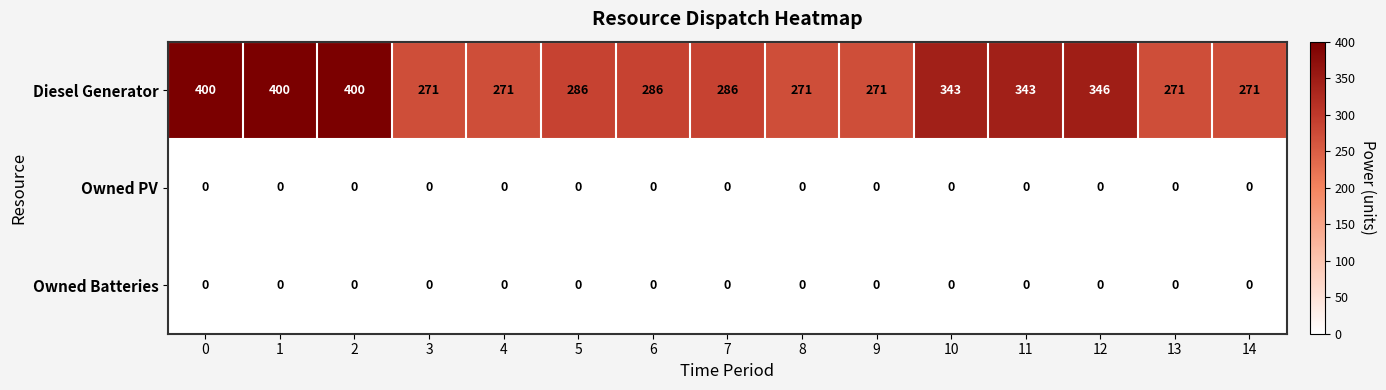

Which series has the widest spread of values?

Diesel Generator